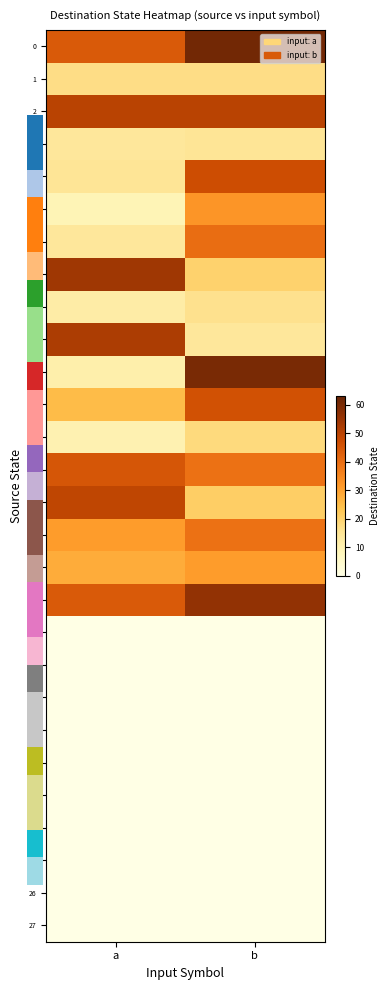

Rank the series by their maximum value, from lowest to highest.

18, 19, 20, 21, 22, 23, 24, 25, 26, 27, 3, 8, 1, 12, 16, 5, 15, 6, 13, 11, 4, 14, 2, 9, 7, 17, 10, 0